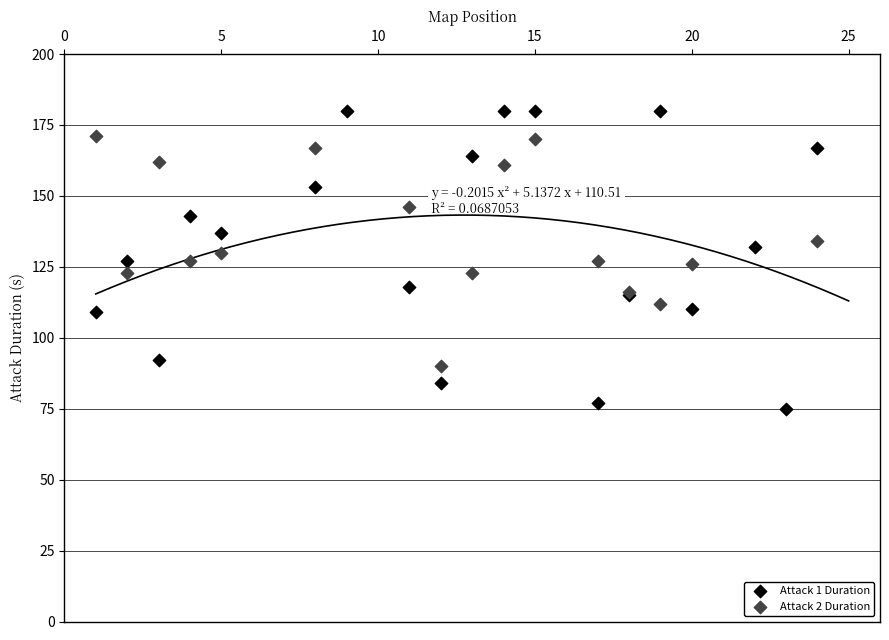

Which series has the widest spread of Y values?

Attack 1 Duration